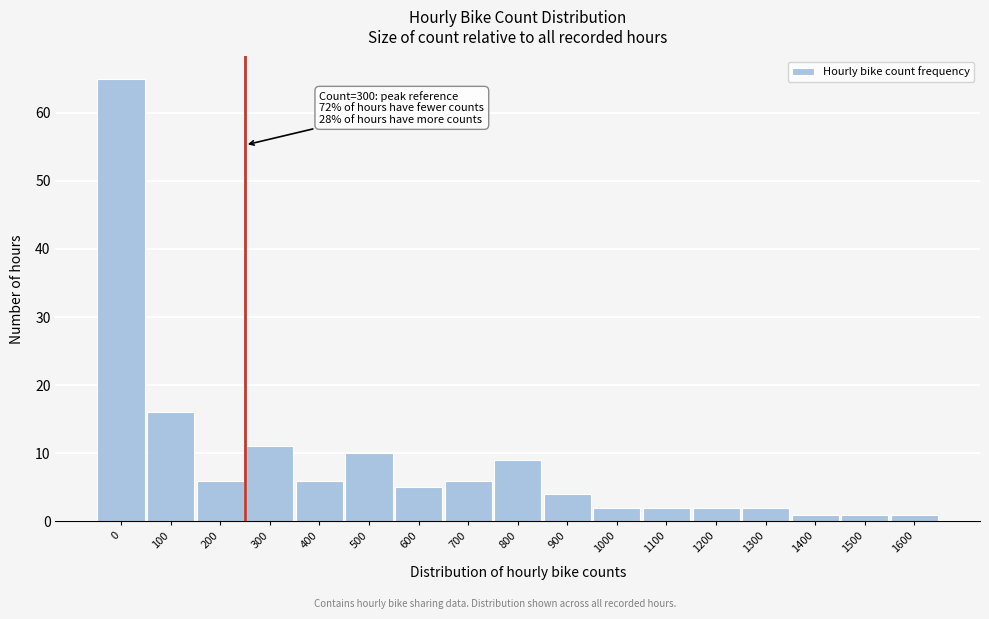

Reading right to left, list all the values displayed in this chart.

1	1	1	2	2	2	2	4	9	6	5	10	6	11	6	16	65